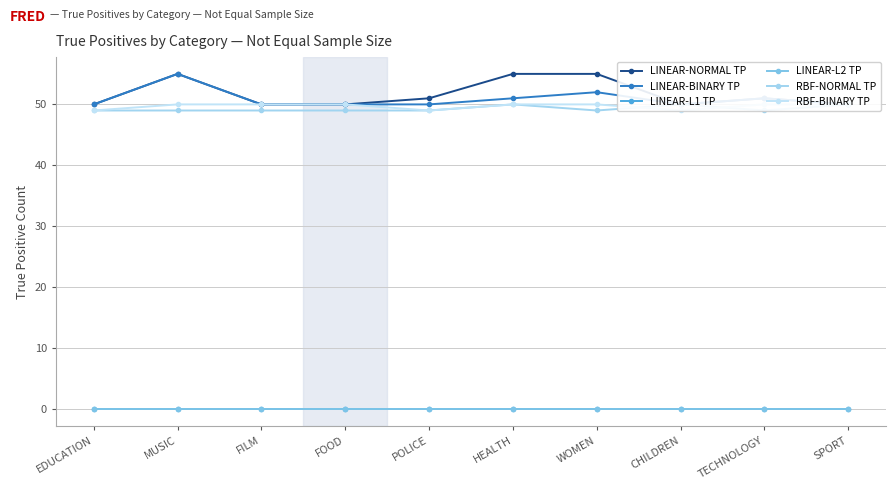

Between SPORT and MUSIC, which is larger?

MUSIC